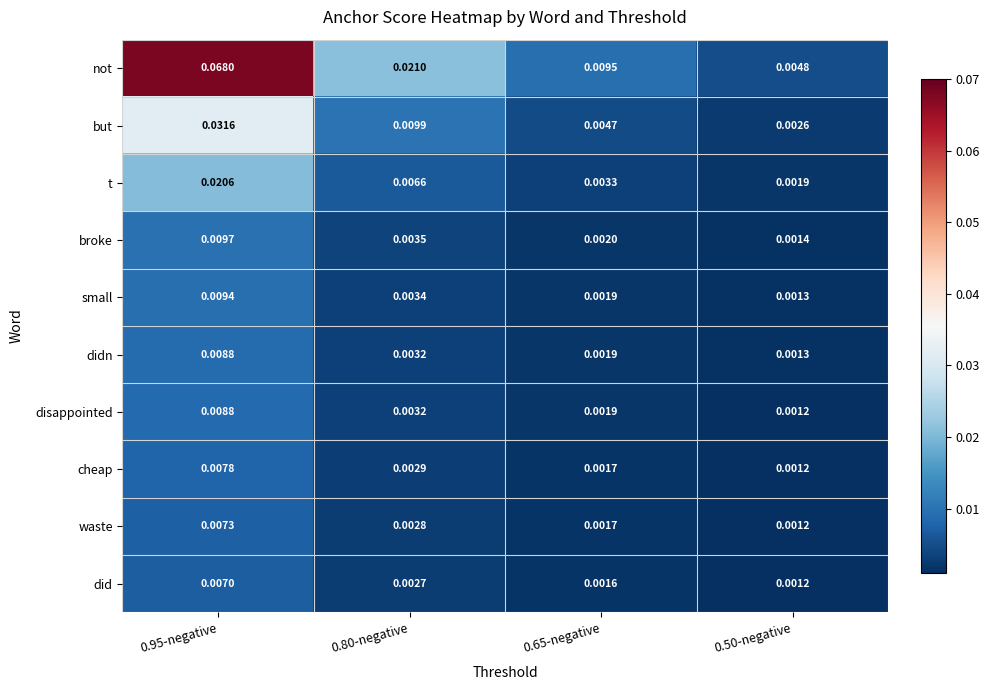

Is the value of broke at 0.95-negative greater than the value of disappointed at 0.50-negative?

Yes